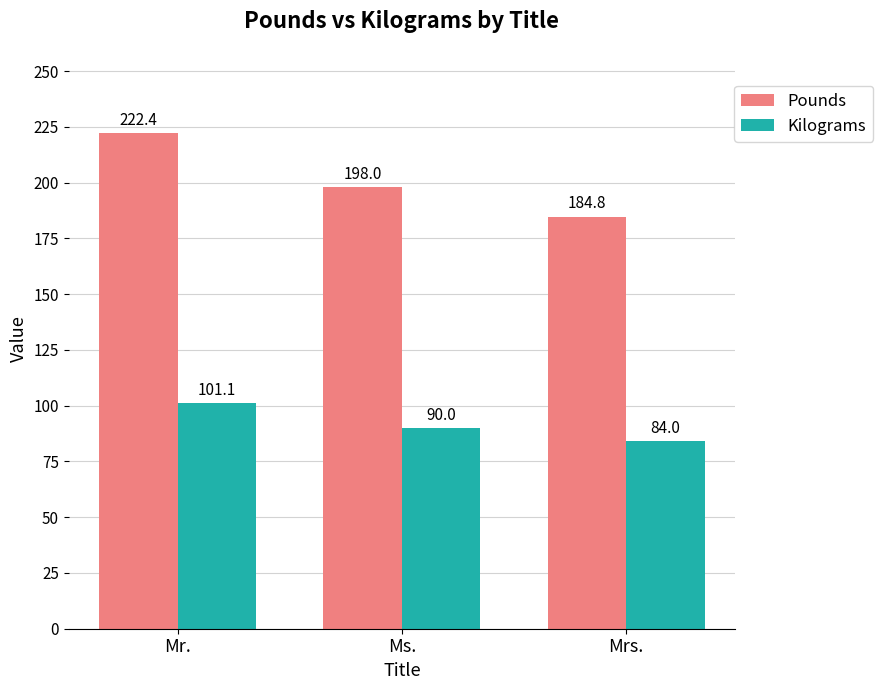

What is the greatest value displayed?

222.4